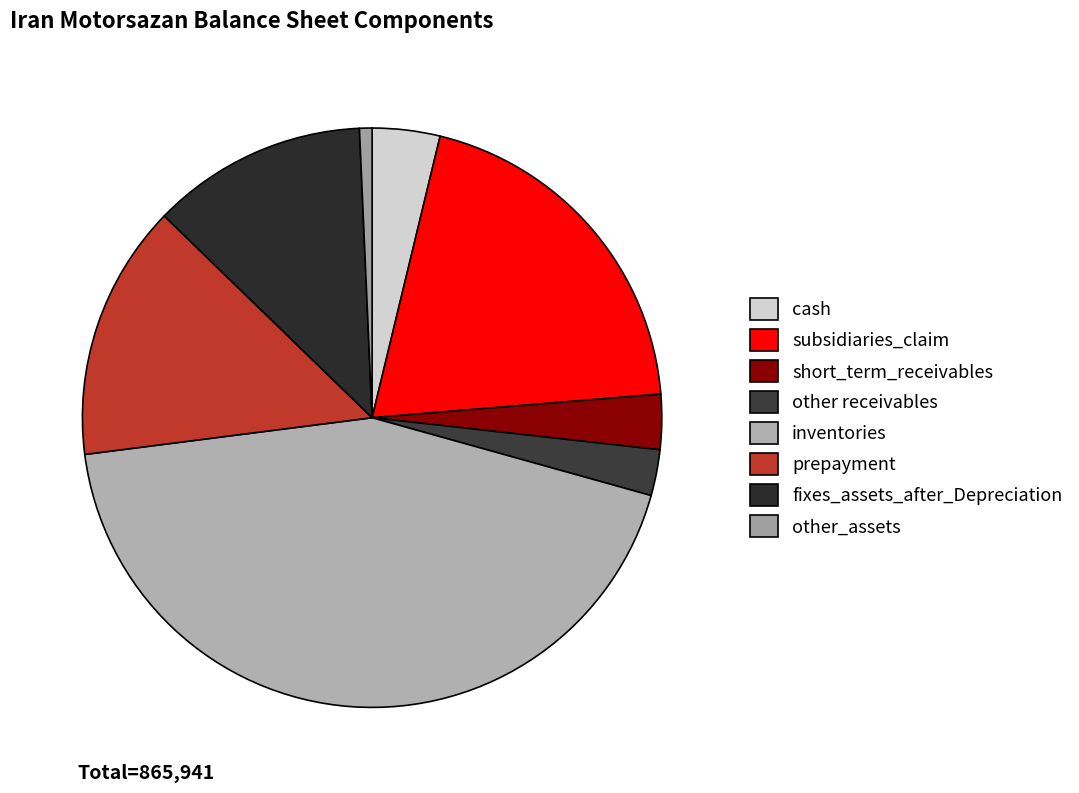

Between prepayment and fixes_assets_after_Depreciation, which is larger?

prepayment